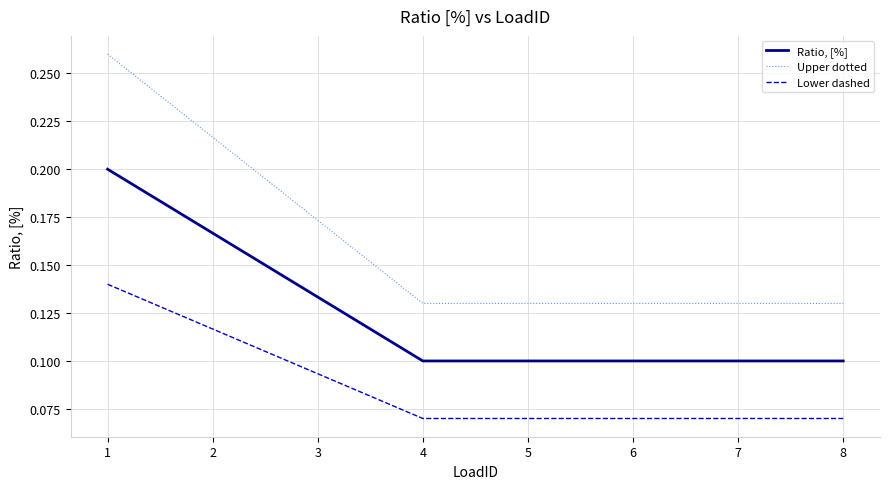

The Lower dashed series shows 0.2 at 3. True or false?

False